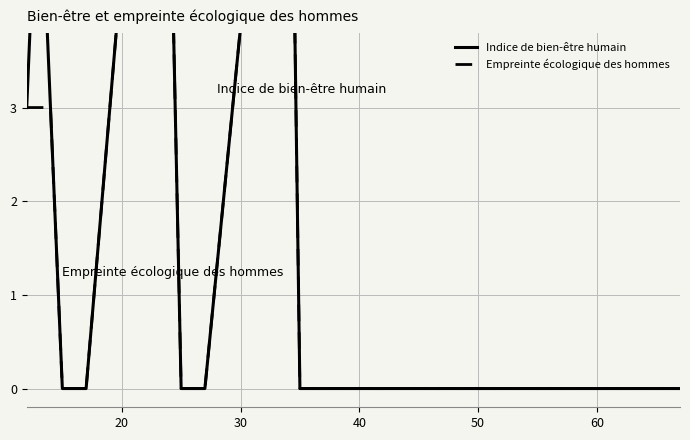

How many values in Empreinte écologique des hommes are above zero?

6